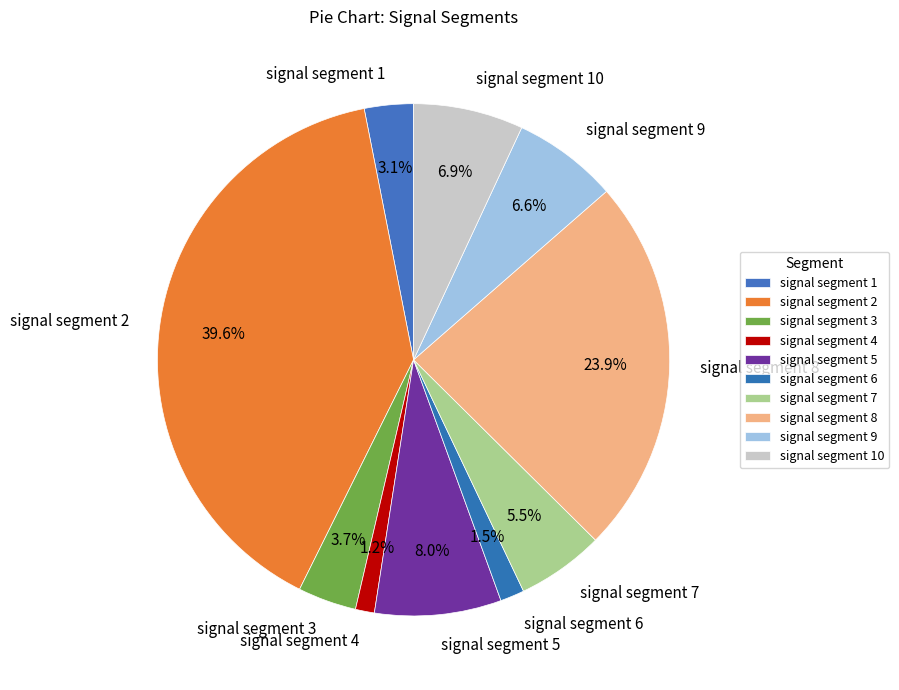

To the nearest percent, what portion does signal segment 3 represent?

4%